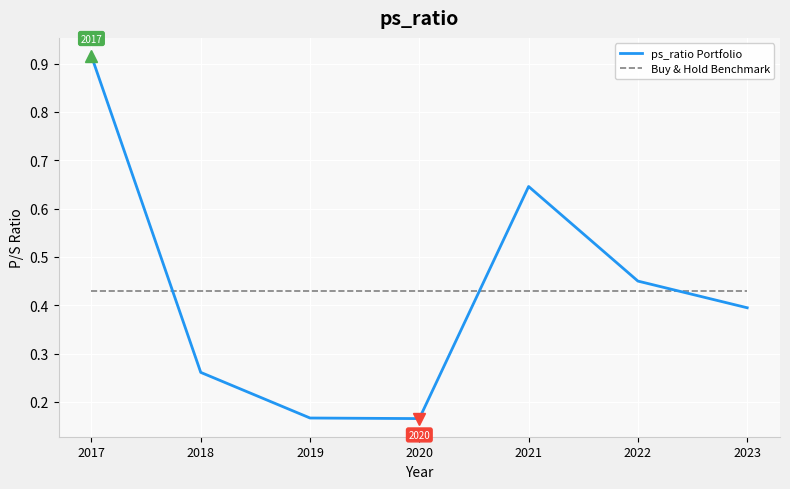

Is it true that ps_ratio Portfolio equals 0.1 at 2020?

False